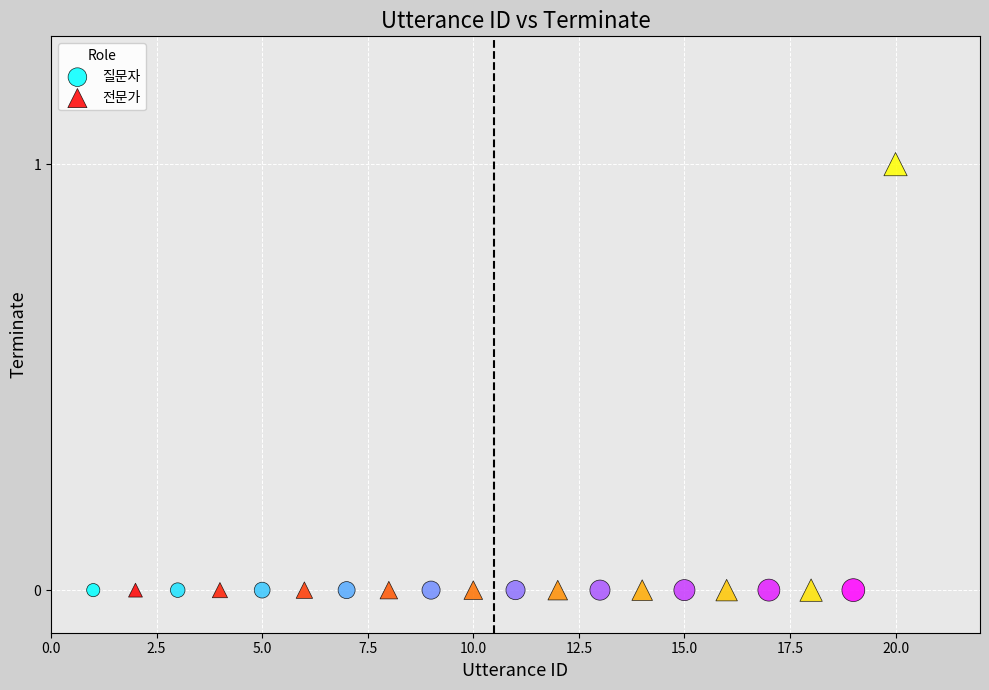

Which series reaches the maximum Y coordinate?

전문가